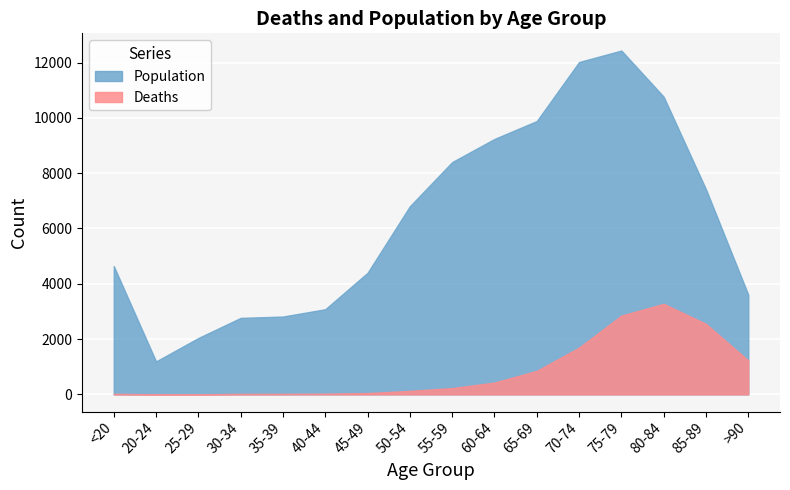

At which label is Population closest to 6812?

50-54